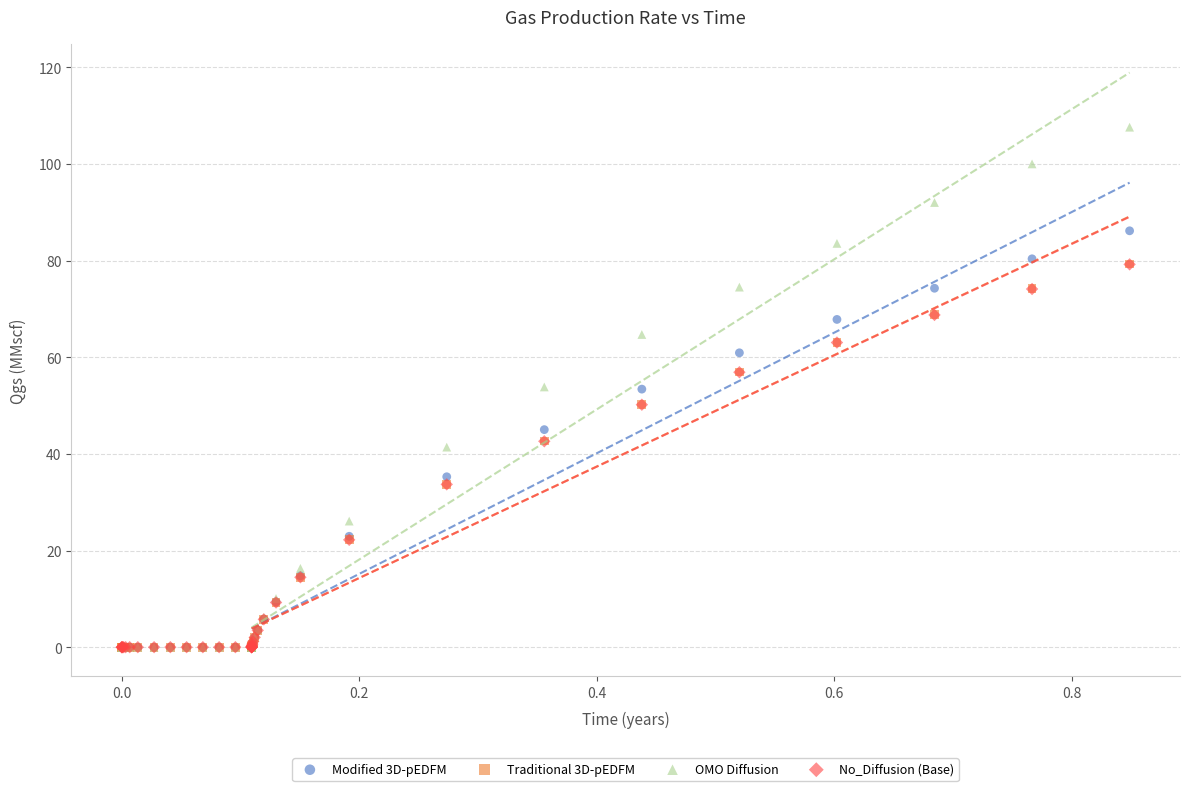

Which series has the largest Y range (max minus min)?

OMO Diffusion